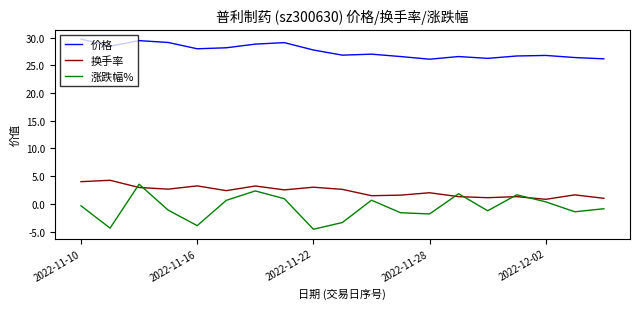

Which series has the widest spread of values?

涨跌幅%